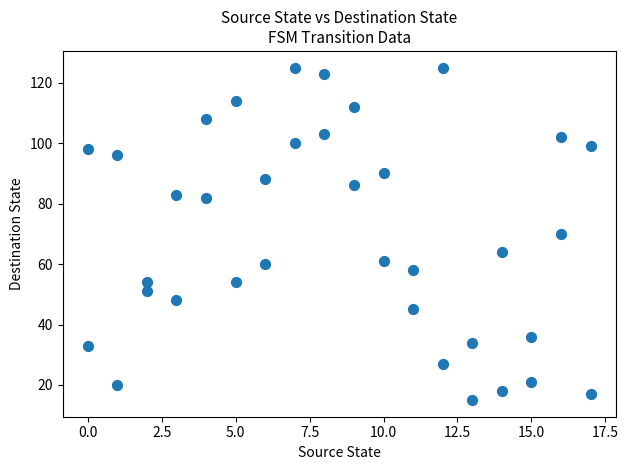

What is the range of X values (max minus min)?

17